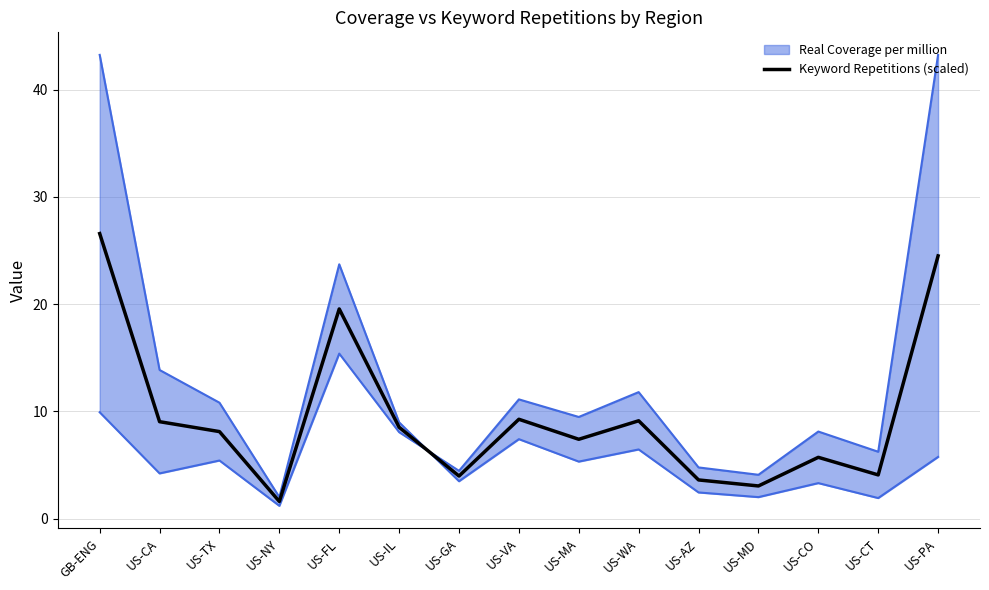

What is the difference between the values at US-CO and US-FL?

13.8